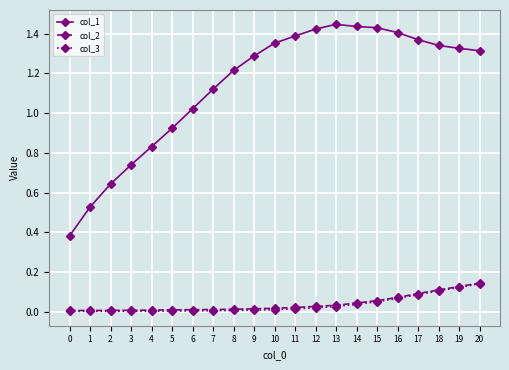

Does the chart display data point markers on the line(s)?

Yes